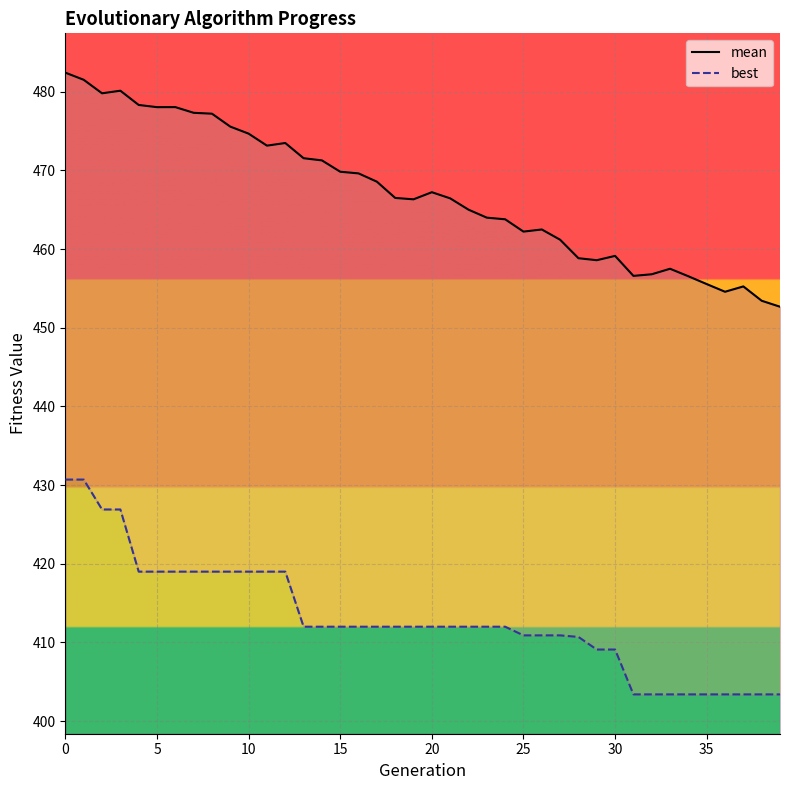

What is the difference between the highest and lowest values at 10?

52.9